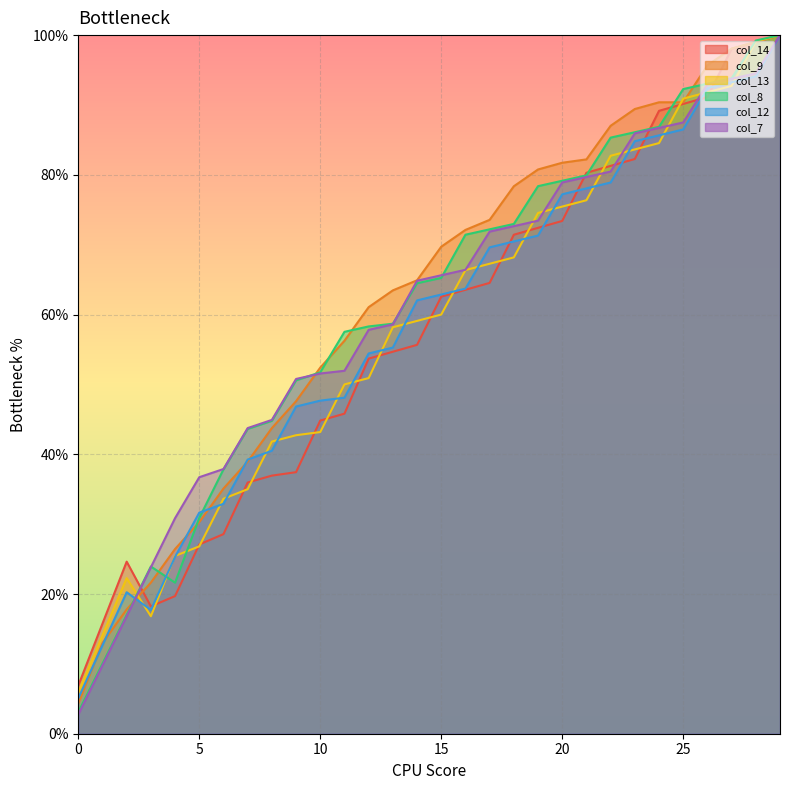

Reading left to right, transcribe all the data shown in this chart.

col_14: 6.9	15.8	24.6	18.2	19.7	27.1	28.6	36.0	36.9	37.4	44.8	45.8	53.7	54.7	55.7	62.6	63.5	64.5	71.4	72.4	73.4	80.3	81.3	82.3	89.2	90.1	91.1	98.0	99.0	100.0
col_9: 4.3	13.0	17.8	21.6	26.4	30.3	35.1	38.9	43.8	47.6	52.4	56.2	61.1	63.5	64.9	69.7	72.1	73.6	78.4	80.8	81.7	82.2	87.0	89.4	90.4	90.4	95.7	98.1	99.0	100.0
col_13: 5.9	14.1	22.3	16.8	25.5	26.8	33.6	35.0	41.8	42.7	43.2	50.0	50.9	58.2	59.1	60.0	66.4	67.3	68.2	74.5	75.5	76.4	82.7	83.6	84.5	90.9	91.8	92.7	99.1	100.0
col_8: 3.1	10.0	17.0	23.9	21.6	30.9	37.8	43.6	44.8	50.6	51.7	57.5	58.3	58.7	64.5	65.3	71.4	72.2	73.0	78.4	79.2	79.9	85.3	86.1	86.9	92.3	93.1	93.8	99.2	100.0
col_12: 5.1	12.7	20.3	17.7	25.3	31.6	32.9	39.2	40.5	46.8	47.7	48.1	54.4	55.3	62.0	62.9	63.7	69.6	70.5	71.3	77.2	78.1	78.9	84.8	85.7	86.5	92.4	93.2	94.1	100.0
col_7: 2.7	9.8	16.8	23.8	30.9	36.7	37.9	43.8	44.9	50.8	51.6	52.0	57.8	58.6	64.8	65.6	66.4	71.9	72.7	73.4	78.9	79.7	80.5	85.9	86.7	87.5	93.0	93.8	94.5	100.0